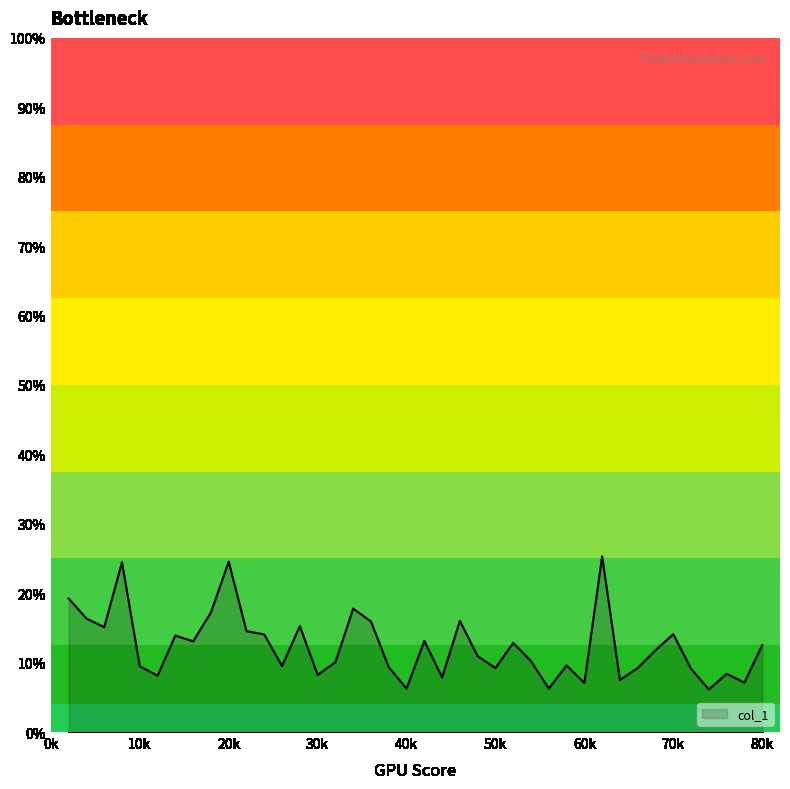

Reading left to right, what are all the values shown in this chart?

0.2	0.2	0.2	0.2	0.1	0.1	0.1	0.1	0.2	0.2	0.1	0.1	0.1	0.2	0.1	0.1	0.2	0.2	0.1	0.1	0.1	0.1	0.2	0.1	0.1	0.1	0.1	0.1	0.1	0.1	0.3	0.1	0.1	0.1	0.1	0.1	0.1	0.1	0.1	0.1